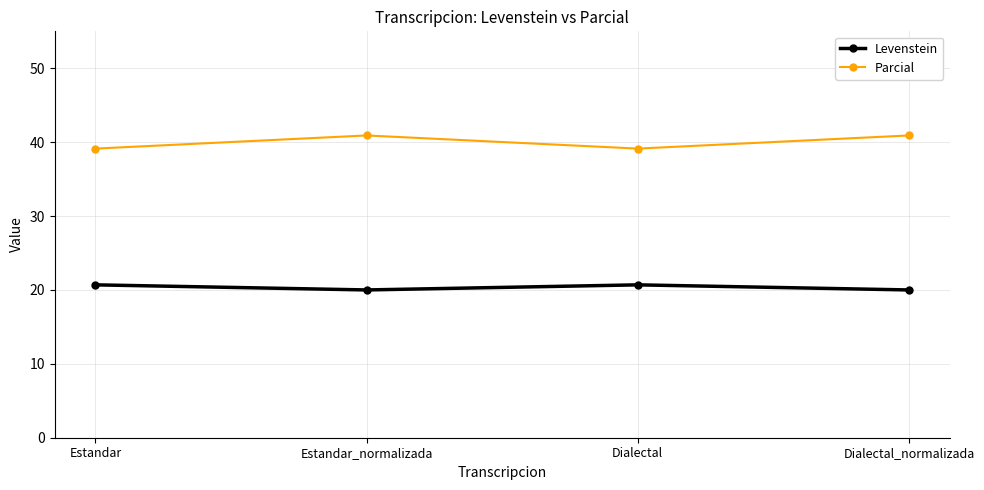

Where is the first local maximum for Parcial?

Estandar_normalizada